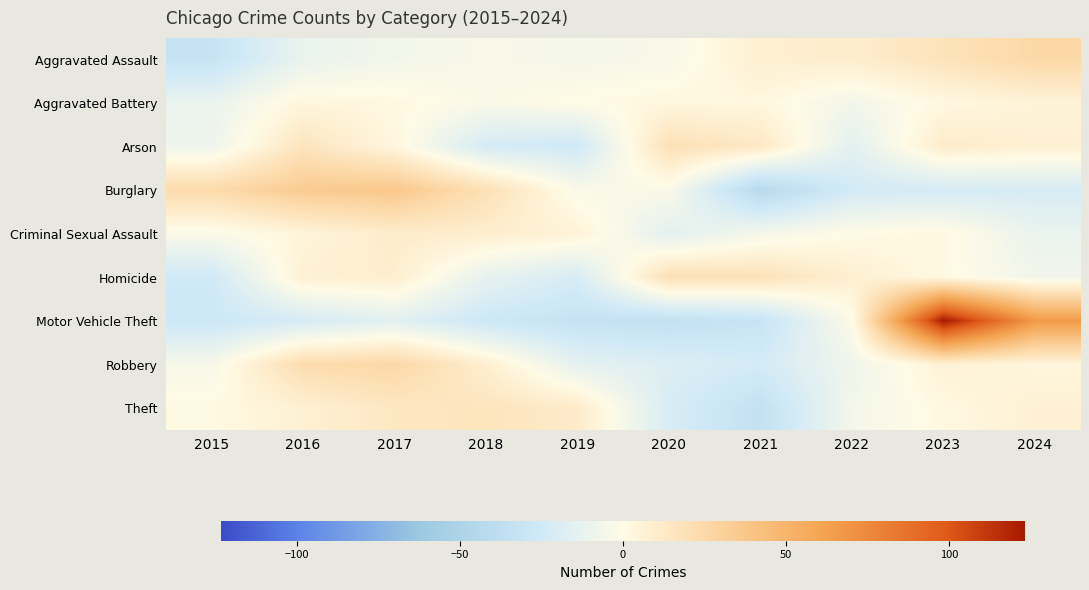

Reading left to right, extract all data points from this chart.

Aggravated Assault: 2015=-31.3	2016=-11.2	2017=-6.5	2018=-3.8	2019=-5.4	2020=-3.9	2021=8.7	2022=10.2	2023=17.6	2024=25.6
Aggravated Battery: 2015=-10.9	2016=3.6	2017=2.1	2018=-2.7	2019=0.4	2020=2.9	2021=2.8	2022=-6.3	2023=2.3	2024=6.0
Arson: 2015=-8.9	2016=16.5	2017=3.2	2018=-22.2	2019=-25.1	2020=19.4	2021=13.6	2022=-15.1	2023=11.1	2024=7.7
Burglary: 2015=23.7	2016=34.6	2017=37.0	2018=19.7	2019=-2.8	2020=-2.5	2021=-43.0	2022=-23.4	2023=-22.1	2024=-21.2
Criminal Sexual Assault: 2015=-2.6	2016=4.8	2017=10.9	2018=9.8	2019=5.9	2020=-15.0	2021=-5.2	2022=0.2	2023=2.1	2024=-11.0
Homicide: 2015=-24.7	2016=7.7	2017=9.5	2018=-12.6	2019=-21.1	2020=20.0	2021=18.5	2022=8.6	2023=1.3	2024=-7.2
Motor Vehicle Theft: 2015=-27.5	2016=-21.5	2017=-15.2	2018=-27.1	2019=-32.3	2020=-34.5	2021=-30.8	2022=-1.0	2023=123.4	2024=66.4
Robbery: 2015=-4.3	2016=22.4	2017=26.0	2018=8.9	2019=-13.9	2020=-18.4	2021=-22.8	2022=-8.1	2023=6.5	2024=3.8
Theft: 2015=1.3	2016=7.7	2017=14.3	2018=16.3	2019=11.7	2020=-20.7	2021=-34.1	2022=-6.1	2023=2.2	2024=7.4